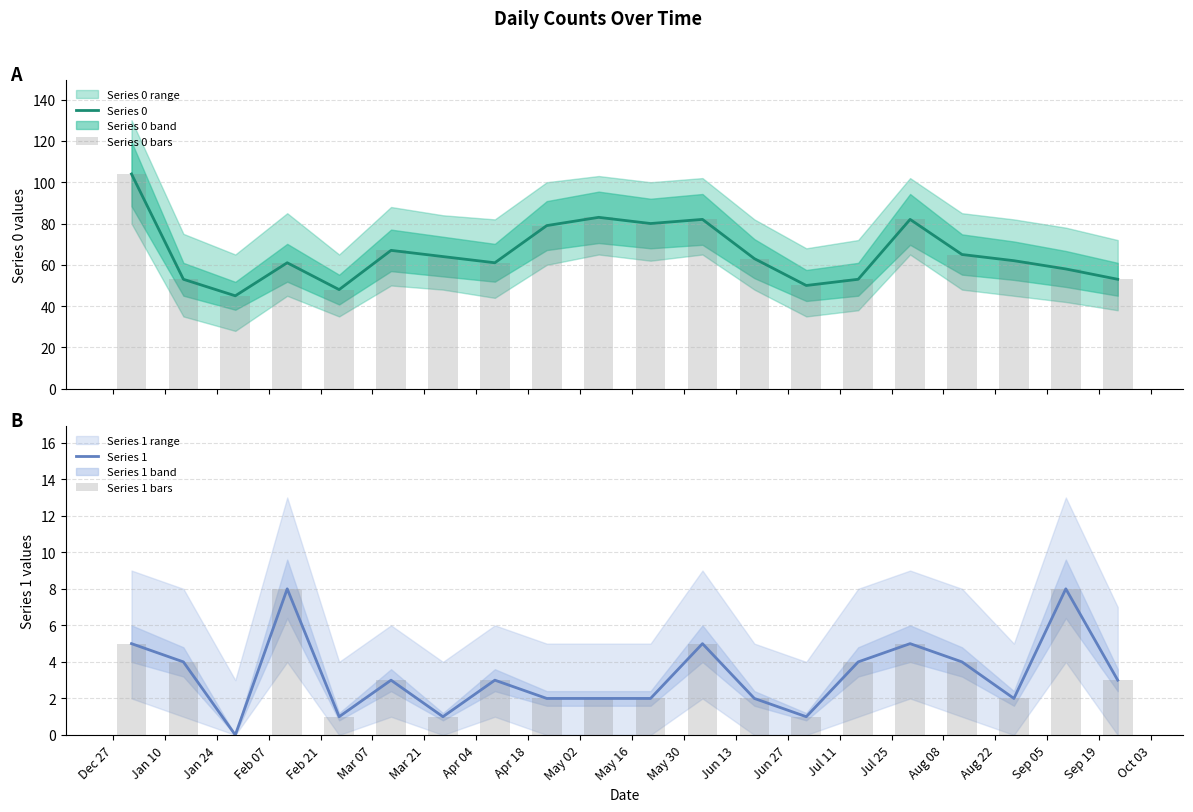

How many data points does each series have?

20